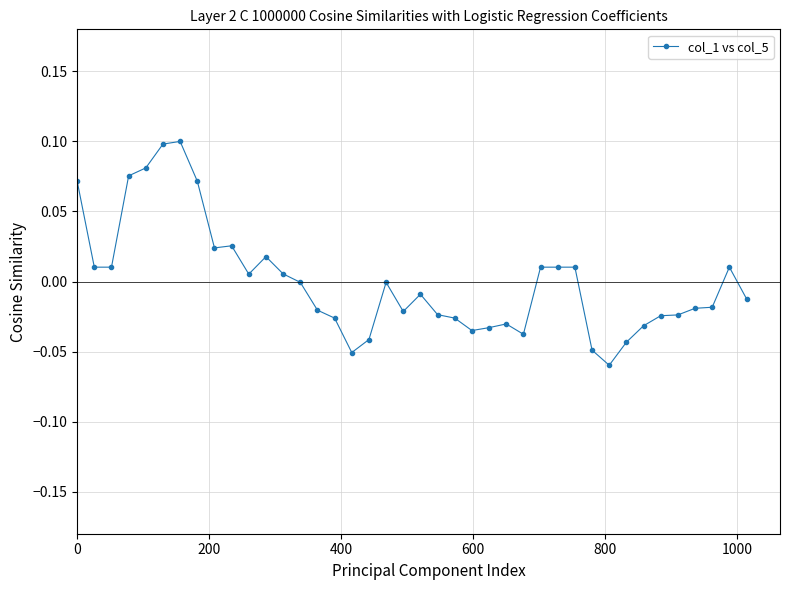

True or false: there are more than 1 points higher than both neighbors.

True